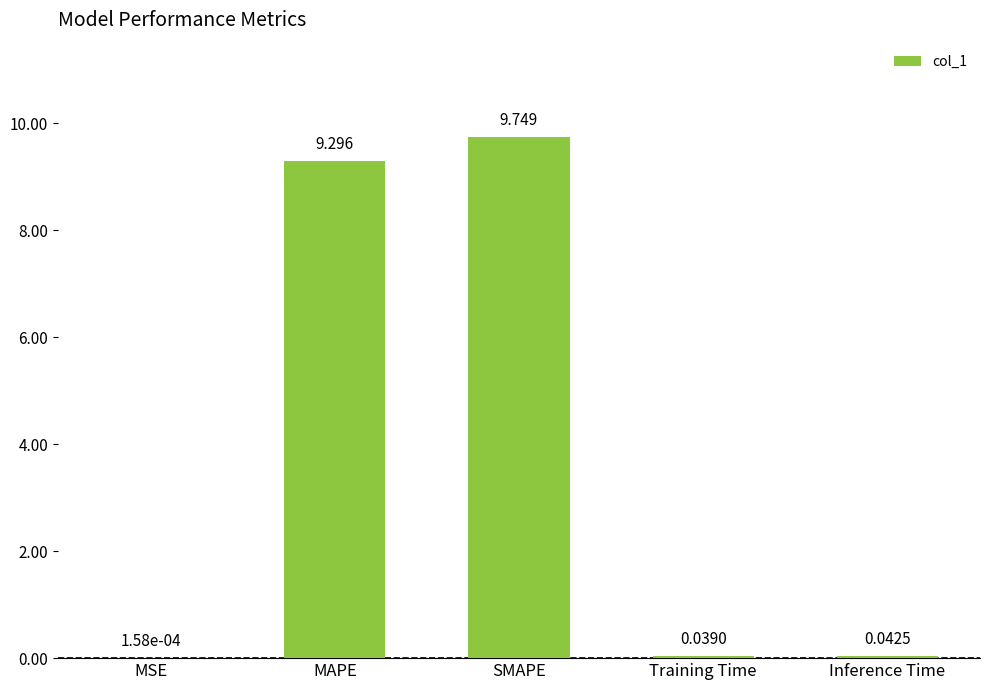

At which category does the chart reach its peak across all series?

SMAPE